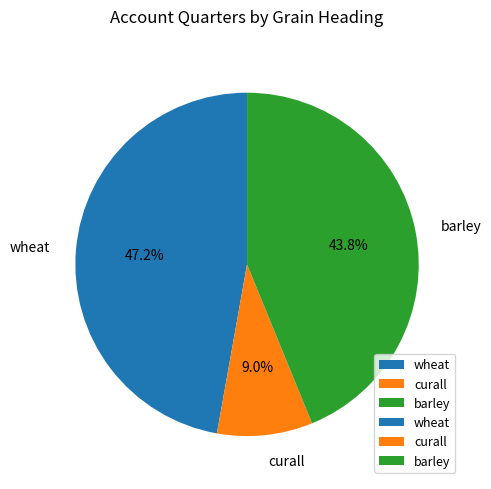

The curall slice represents 9% of the pie. True or false?

True